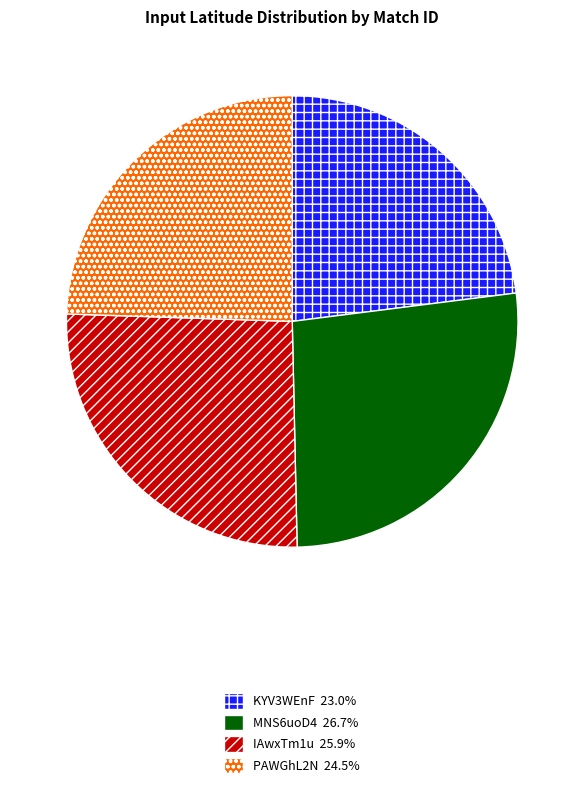

Rank the categories by value from highest to lowest.

MNS6uoD4, IAwxTm1u, PAWGhL2N, KYV3WEnF